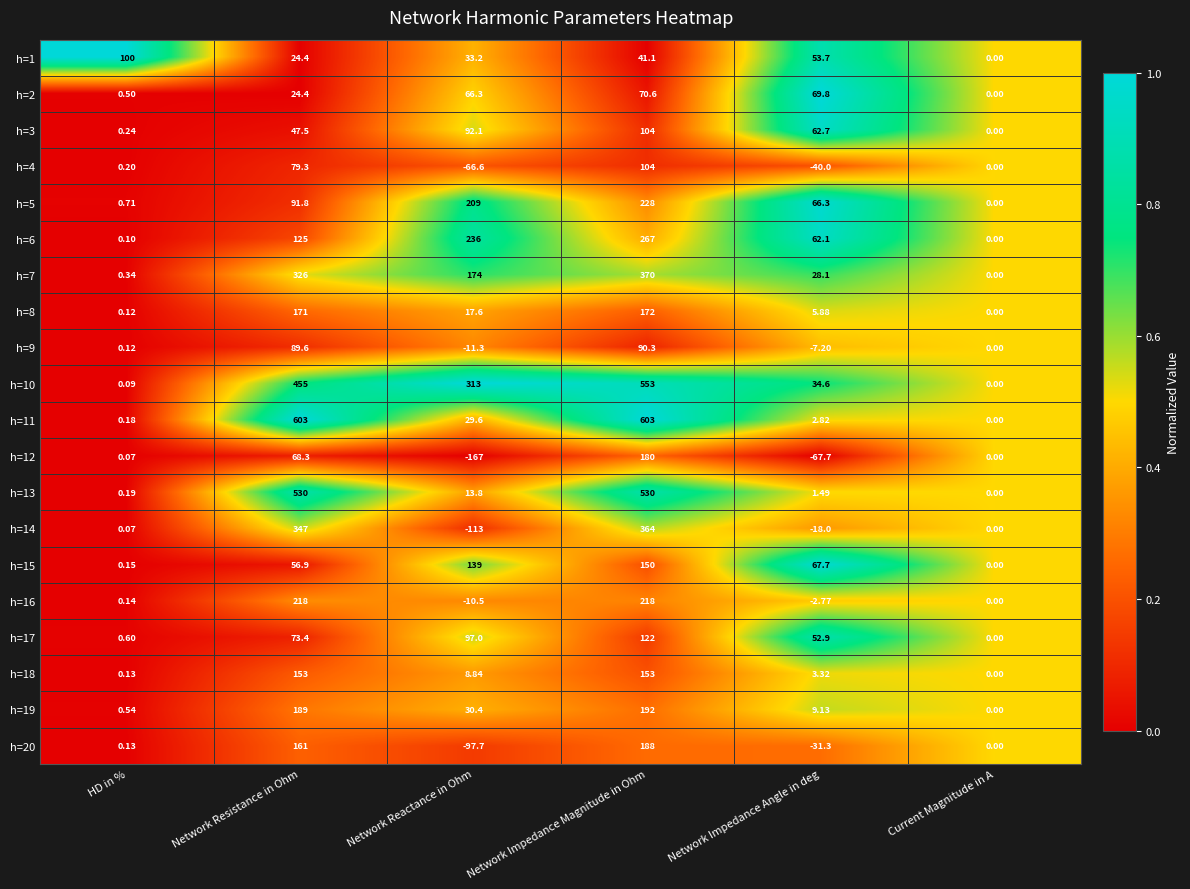

At which category is the sum across all series the highest?

Network Impedance Magnitude in Ohm